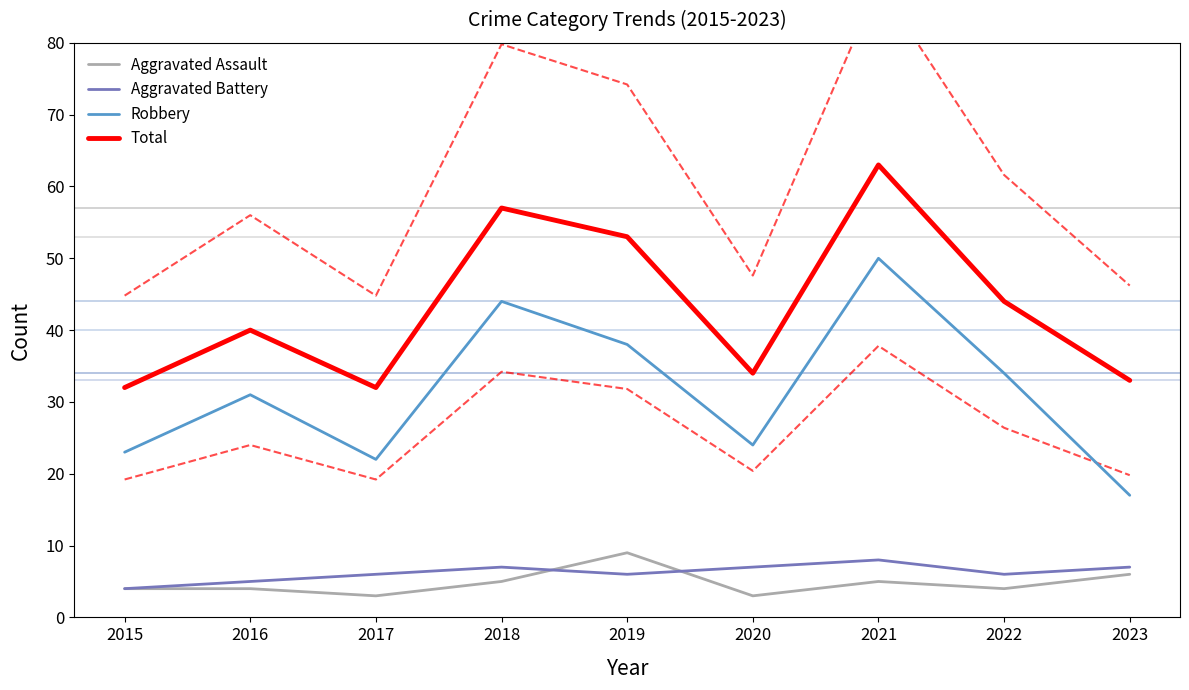

Which has a higher value, 2019 or 2021?

2019